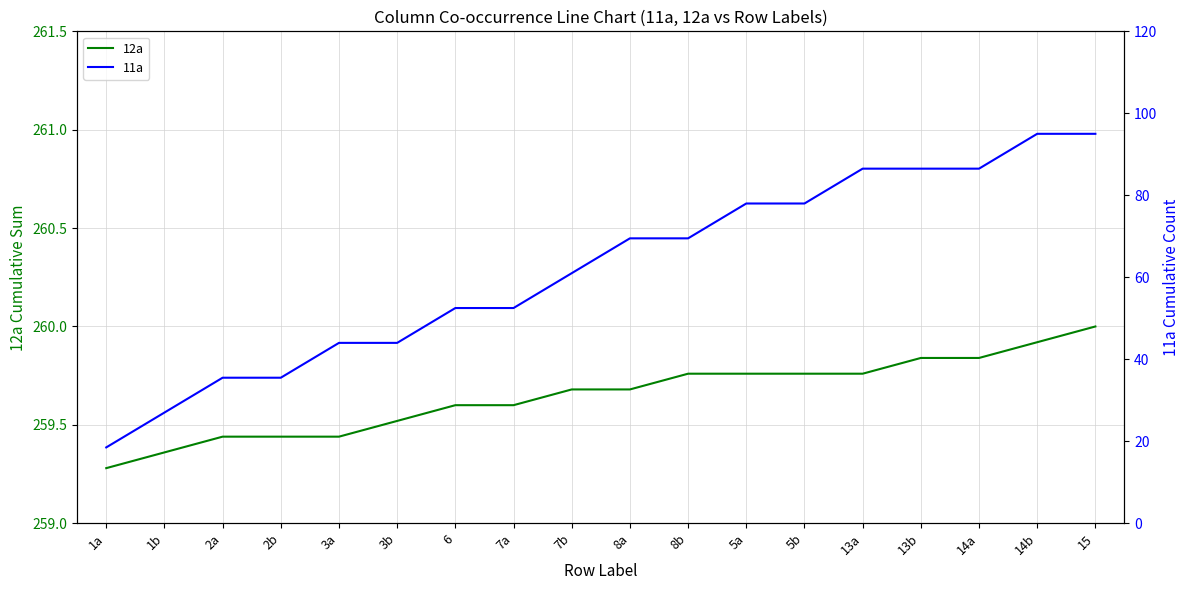

Reading right to left, extract all data points from this chart.

12a: 15=260.0	14b=259.9	14a=259.8	13b=259.8	13a=259.8	5b=259.8	5a=259.8	8b=259.8	8a=259.7	7b=259.7	7a=259.6	6=259.6	3b=259.5	3a=259.4	2b=259.4	2a=259.4	1b=259.4	1a=259.3
11a: 15=95.0	14b=95.0	14a=86.5	13b=86.5	13a=86.5	5b=78.0	5a=78.0	8b=69.5	8a=69.5	7b=61.0	7a=52.5	6=52.5	3b=44.0	3a=44.0	2b=35.5	2a=35.5	1b=27.0	1a=18.5